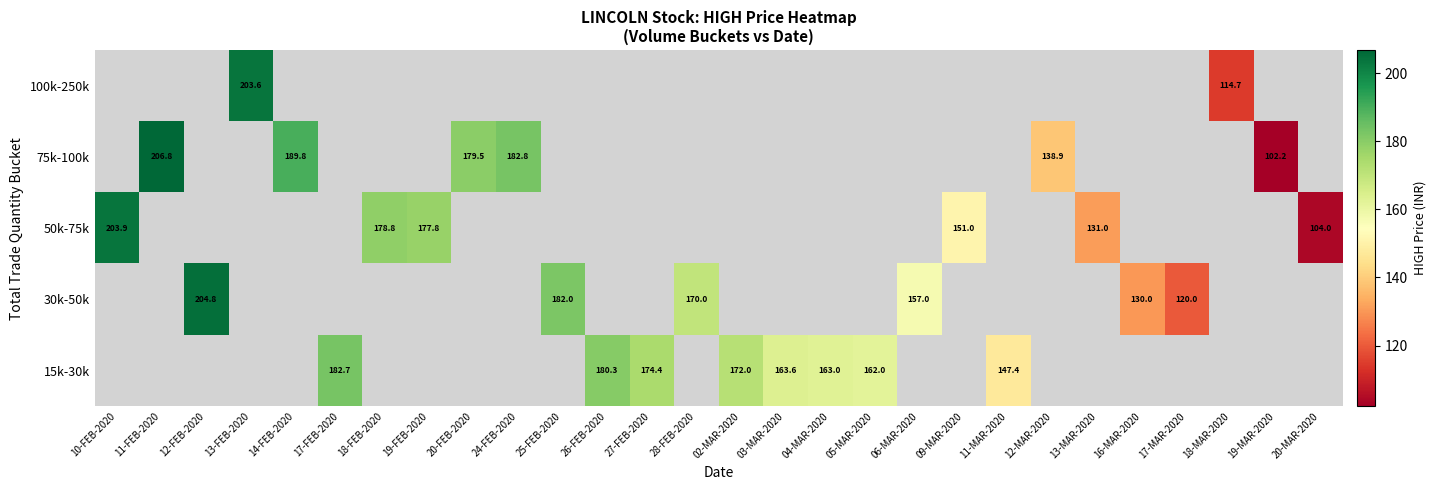

True or false: 50k-75k has a value of 295.9 at 10-FEB-2020.

False